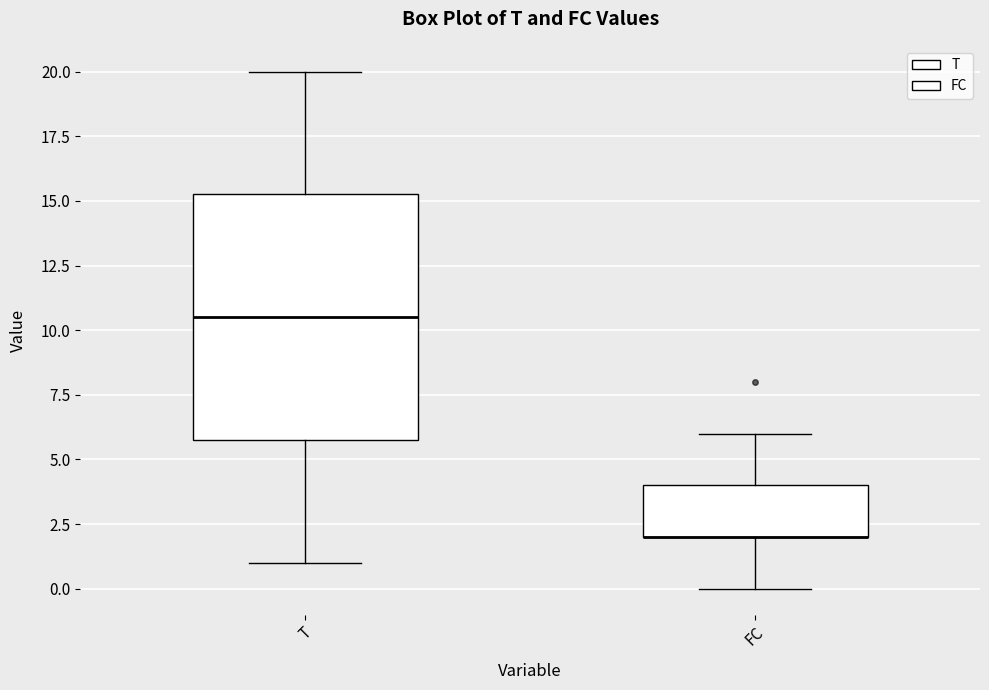

Which box is the tallest, from its lower edge to its upper edge?

T